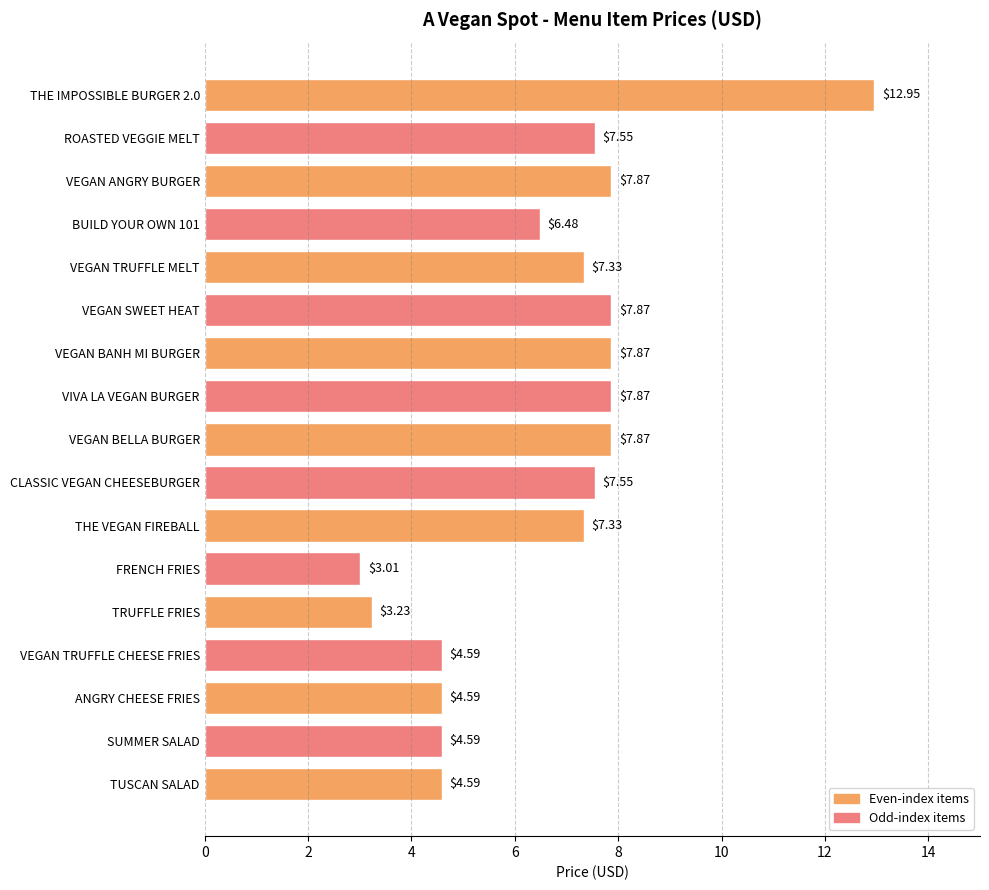

What is the difference between the maximum and minimum values?

9.9